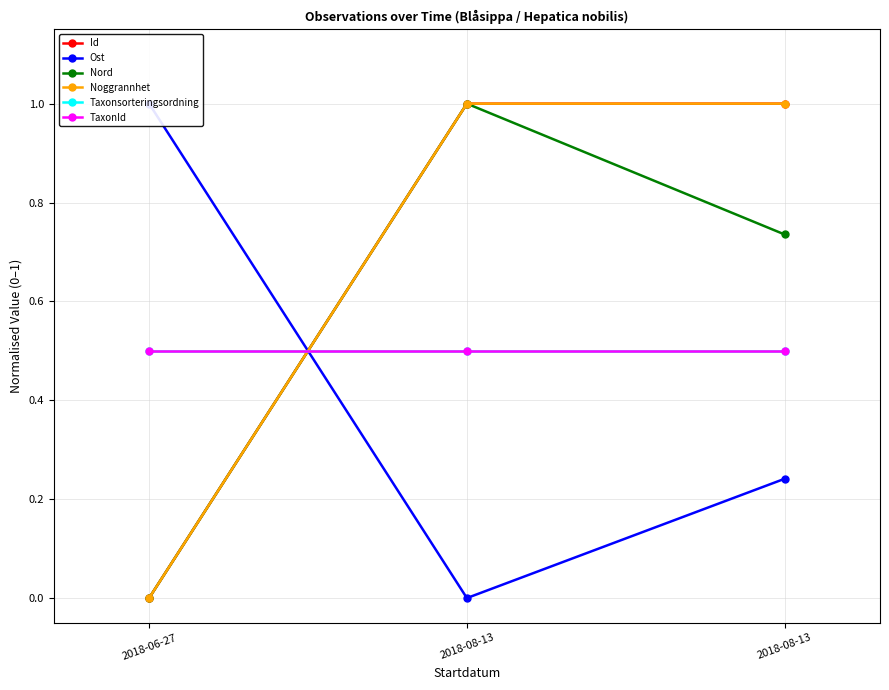

At which label is Nord closest to 0?

2018-06-27